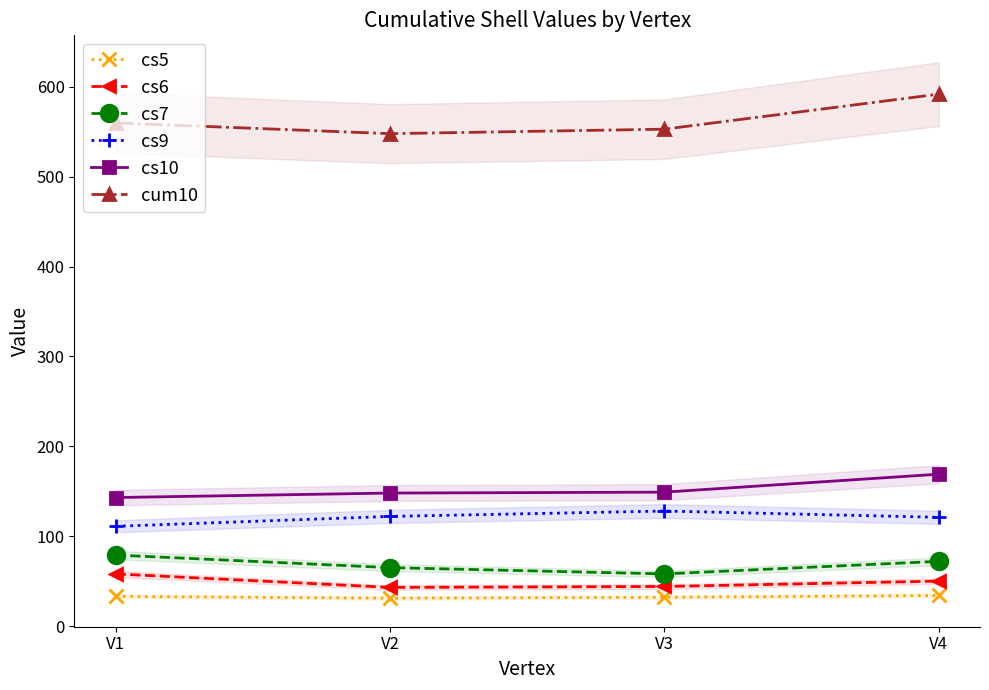

What is the difference between the maximum and minimum values in the cum10 series?

44